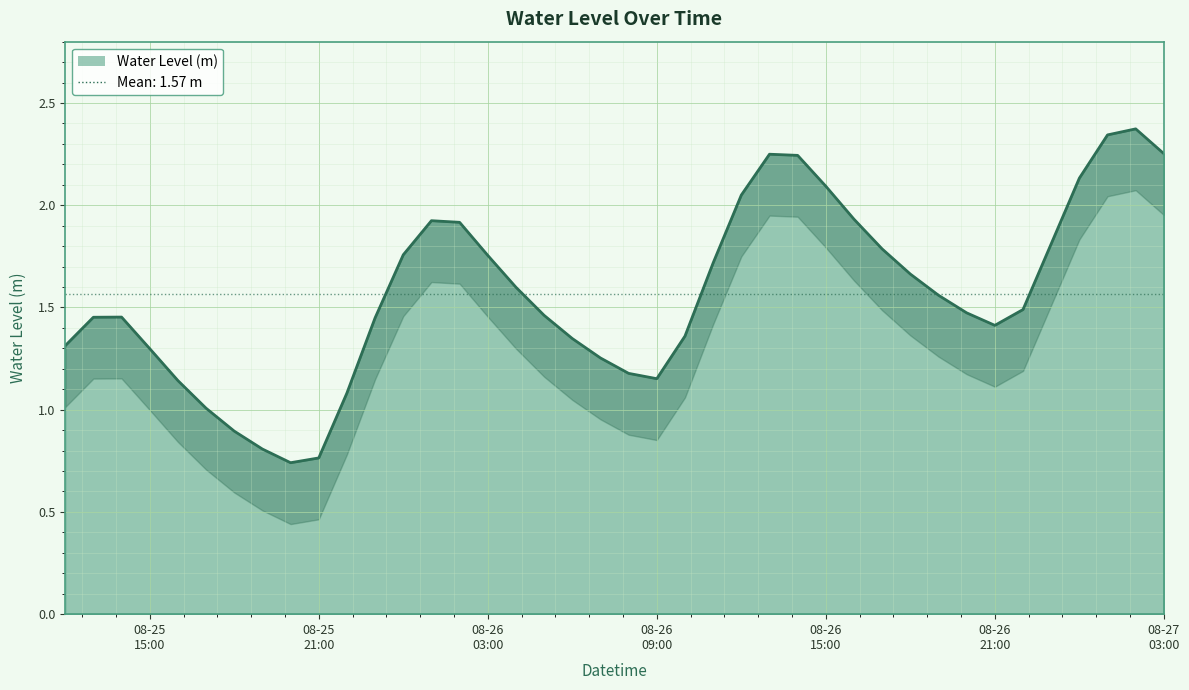

What is the minimum value shown in the chart?

0.7